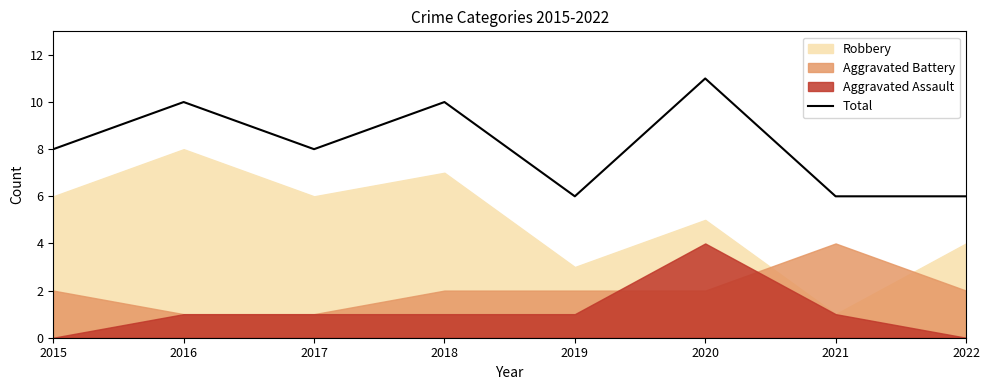

Read the value at 2020.

11